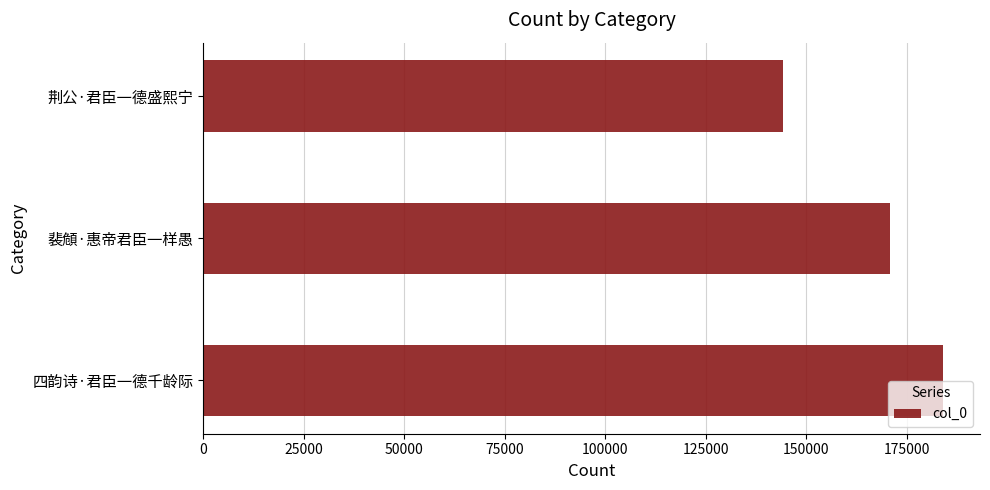

What is the minimum value shown in the chart?

144304